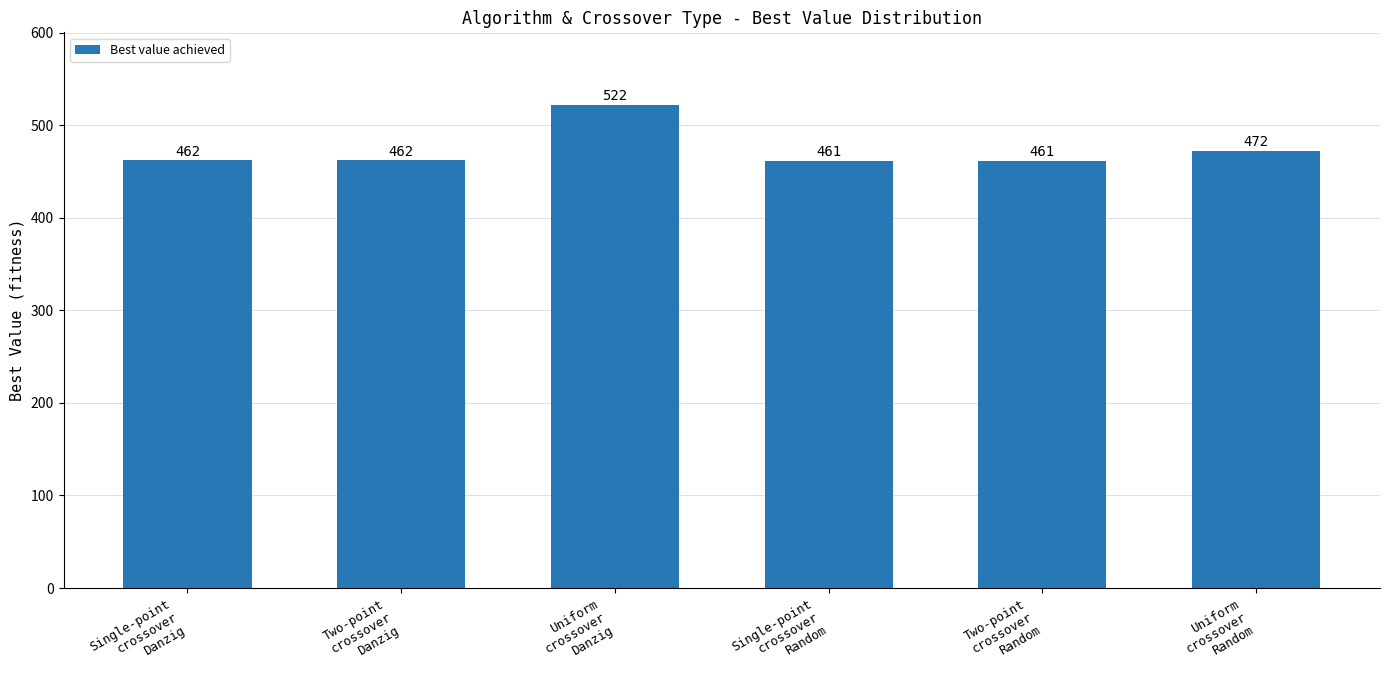

Approximately how many times larger is the value at Single-point
crossover
Random compared to Two-point
crossover
Random?

1.0